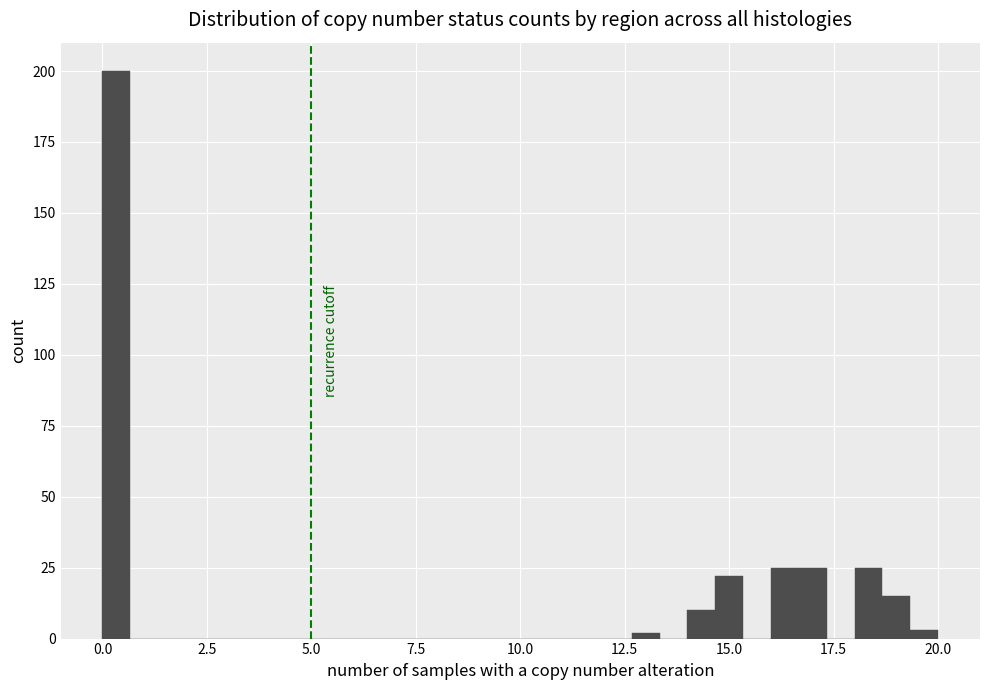

Read against the x-axis, roughly where is the centre of the tallest bar?

0.5